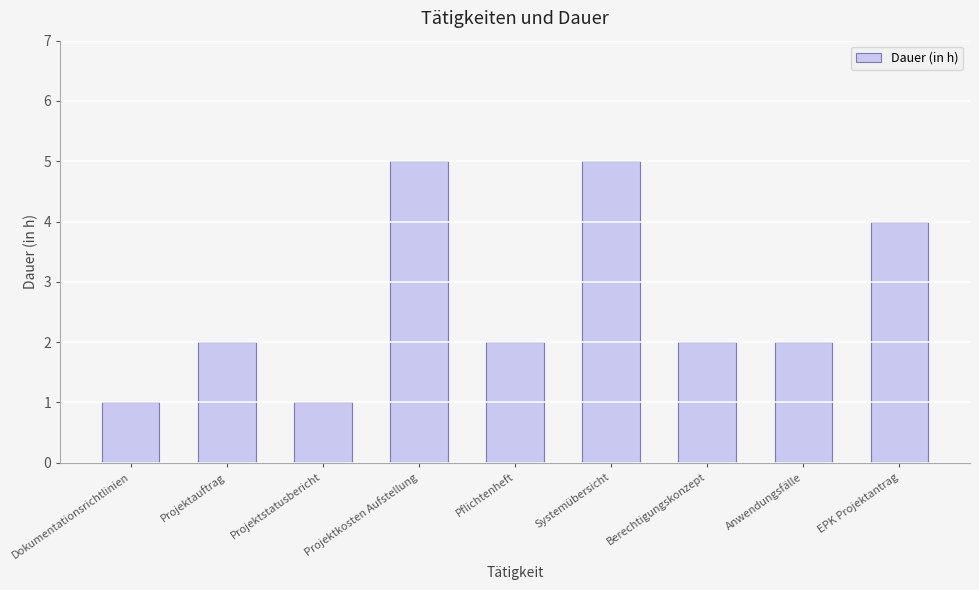

What is the greatest value displayed?

5